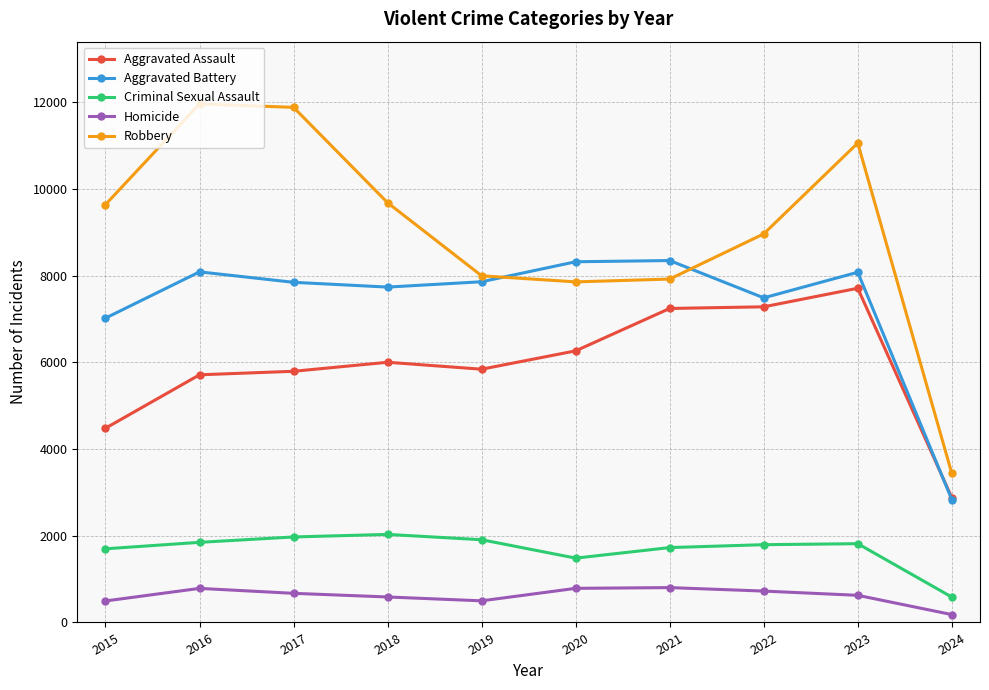

Which category has the highest value in the Aggravated Assault series?

2023